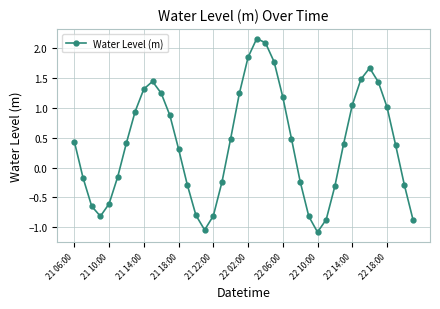

How many points are lower than both their immediate neighbors (excluding endpoints)?

3